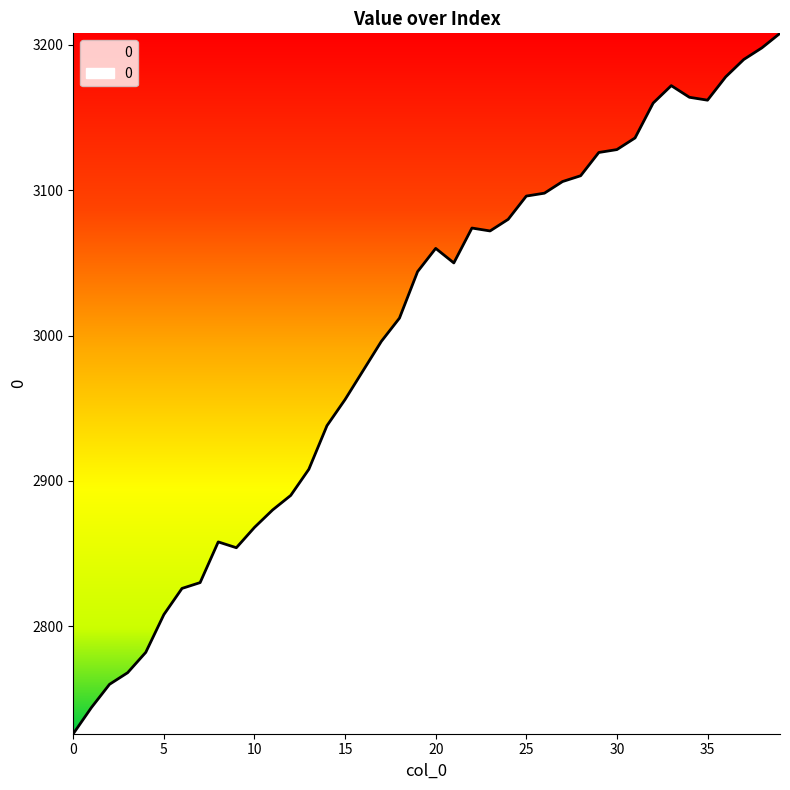

What is the difference between the maximum and minimum values?

482